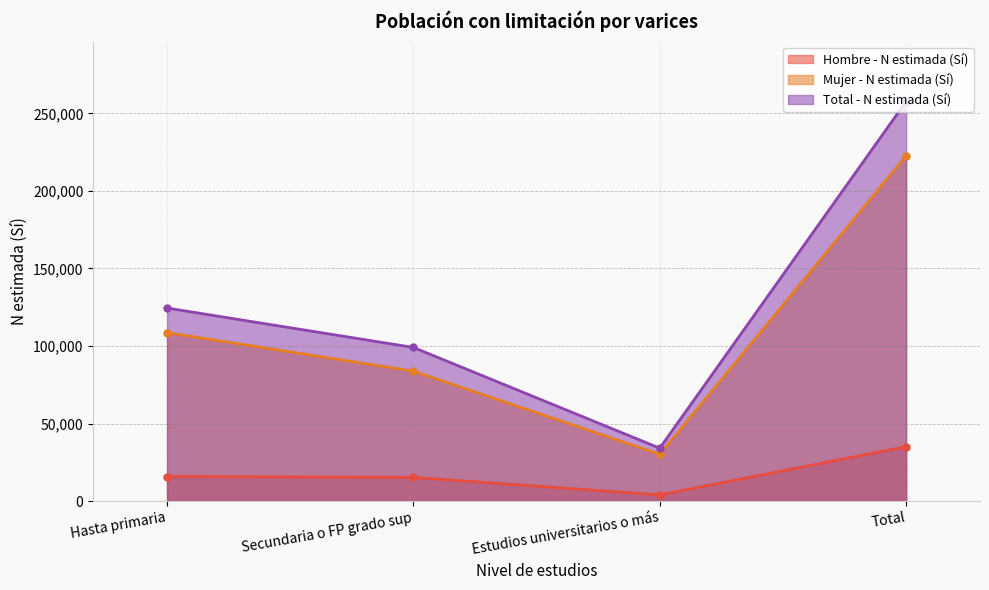

Reading right to left, extract all data points from this chart.

Hombre - N estimada (Sí): Total=35070	Estudios universitarios o más=3956	Secundaria o FP grado sup=15284	Hasta primaria=15829
Mujer - N estimada (Sí): Total=222564	Estudios universitarios o más=30153	Secundaria o FP grado sup=83776	Hasta primaria=108635
Total - N estimada (Sí): Total=257633	Estudios universitarios o más=34109	Secundaria o FP grado sup=99060	Hasta primaria=124464